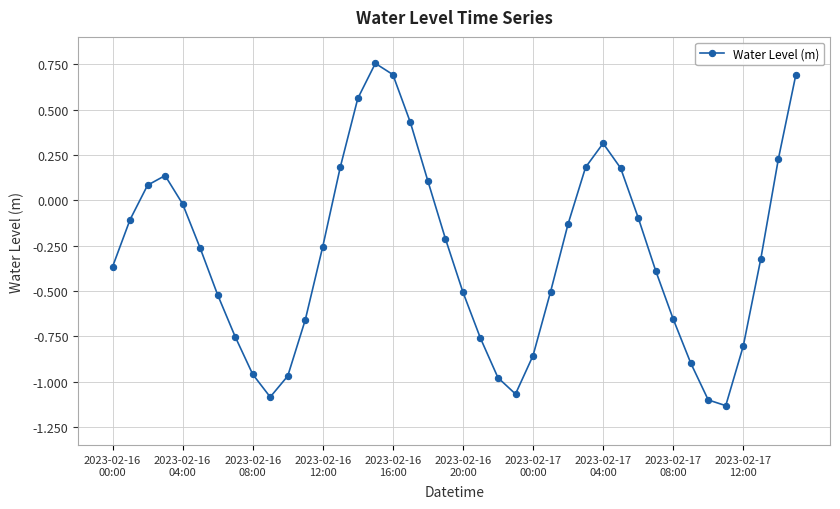

What is the difference between the second highest and second lowest values?

1.8